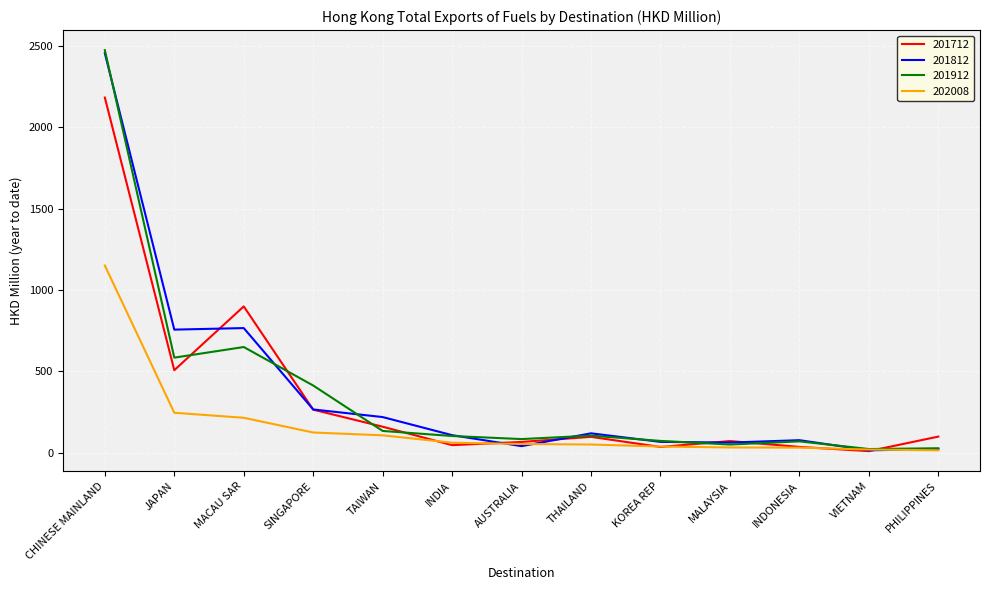

What is the highest value of the 202008 series?

1150.4